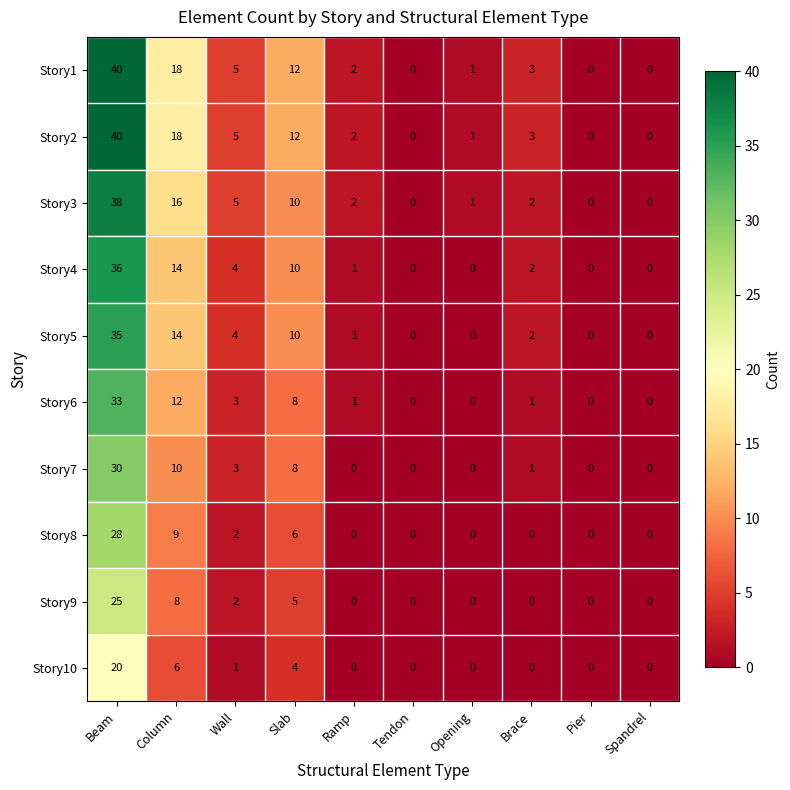

How many values in Story4 are above zero?

6